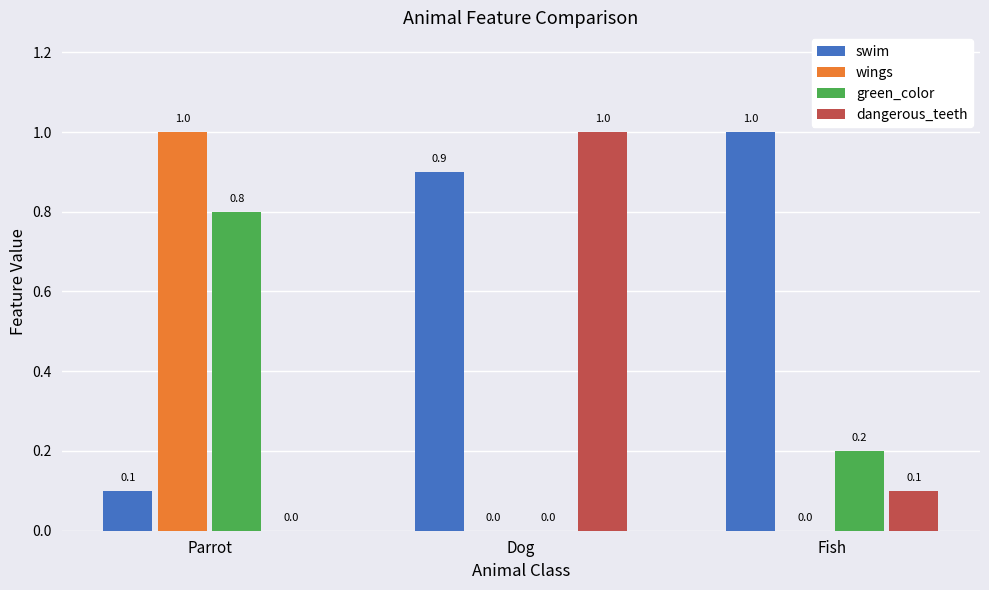

True or false: swim has a value of 0.7 at Fish.

False